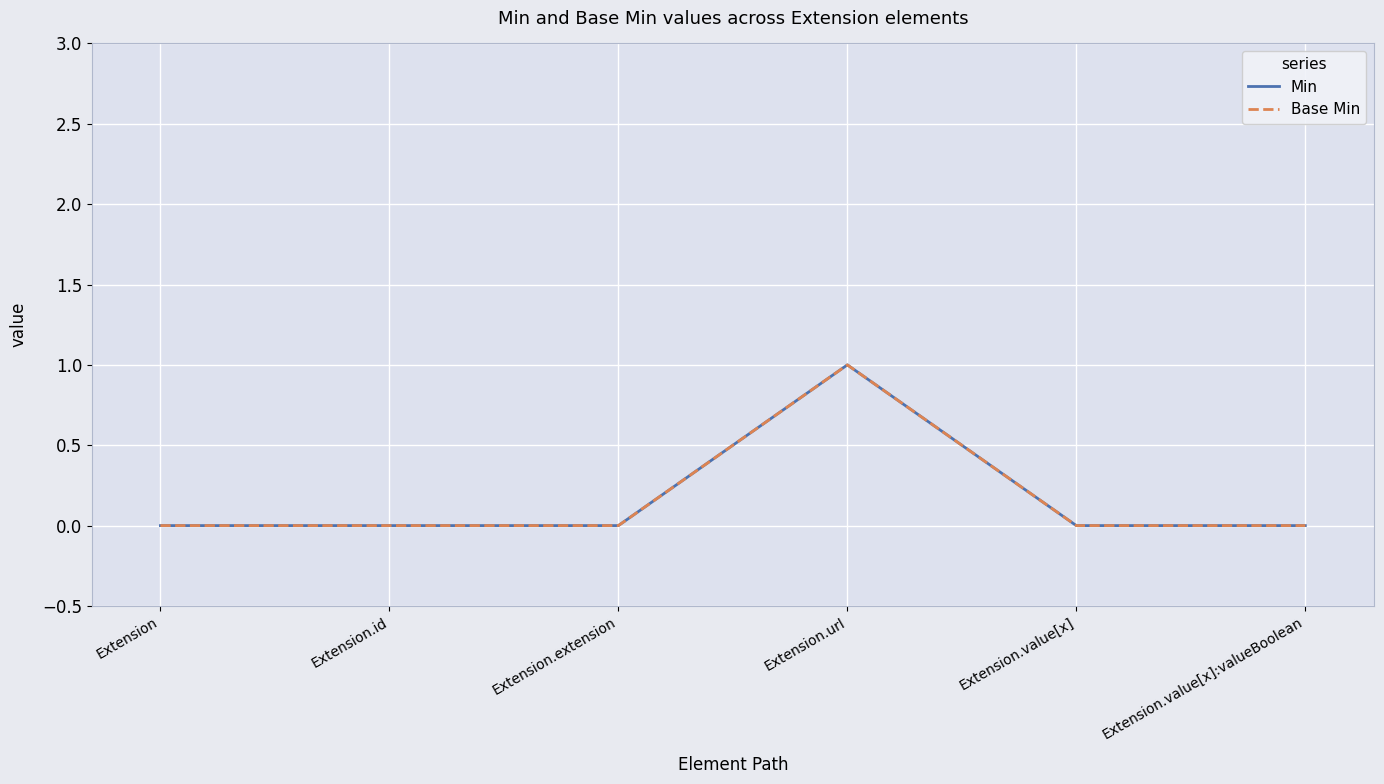

Reading left to right, list all the values displayed in this chart.

Min: 0	0	0	1	0	0
Base Min: 0	0	0	1	0	0